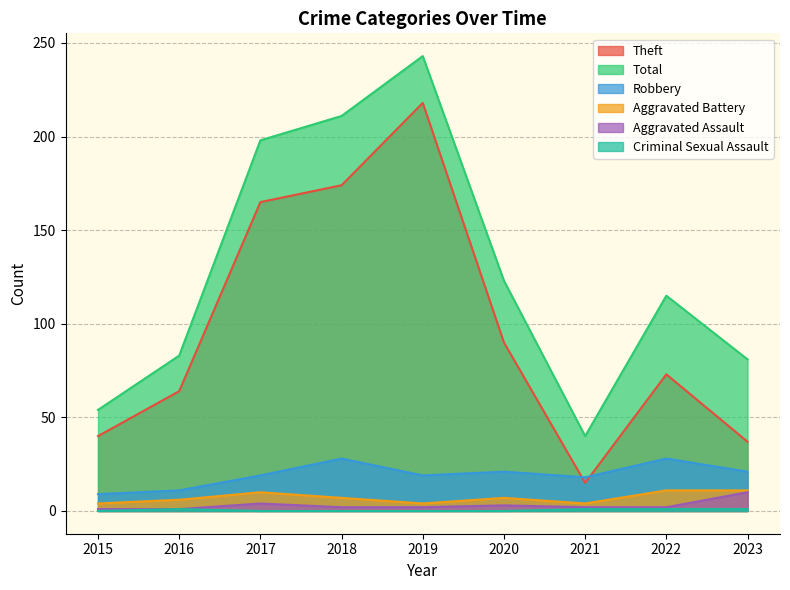

What is the value of the Robbery point at the 5th from the left?

19